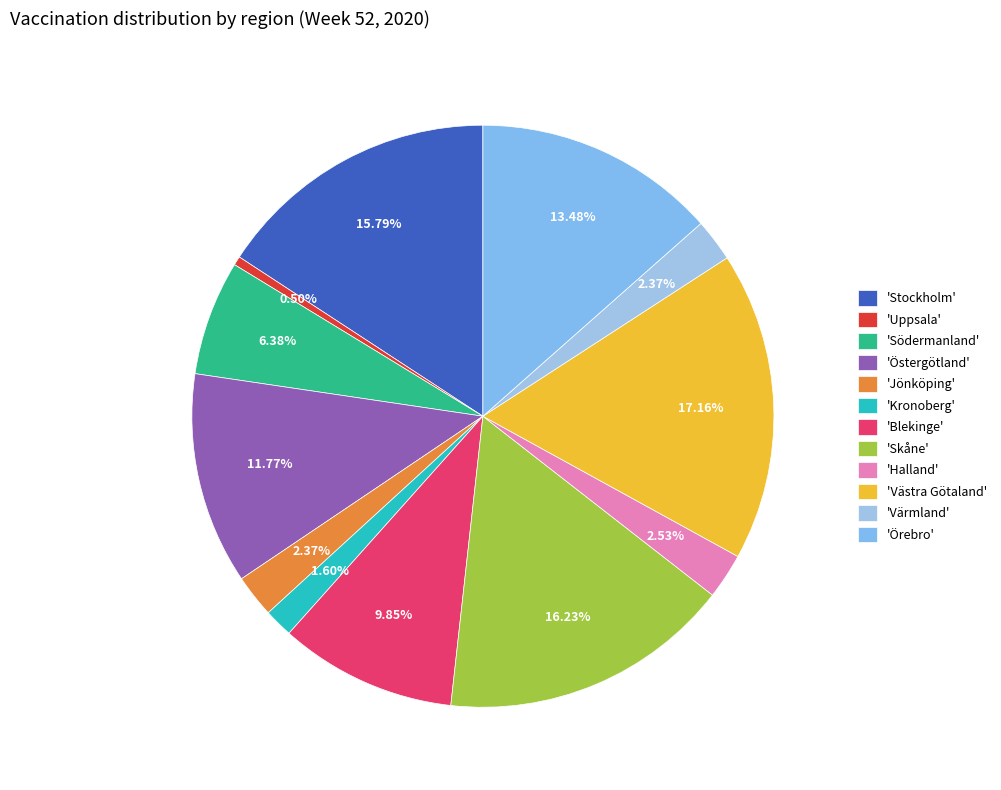

How many segments does this pie chart have?

12